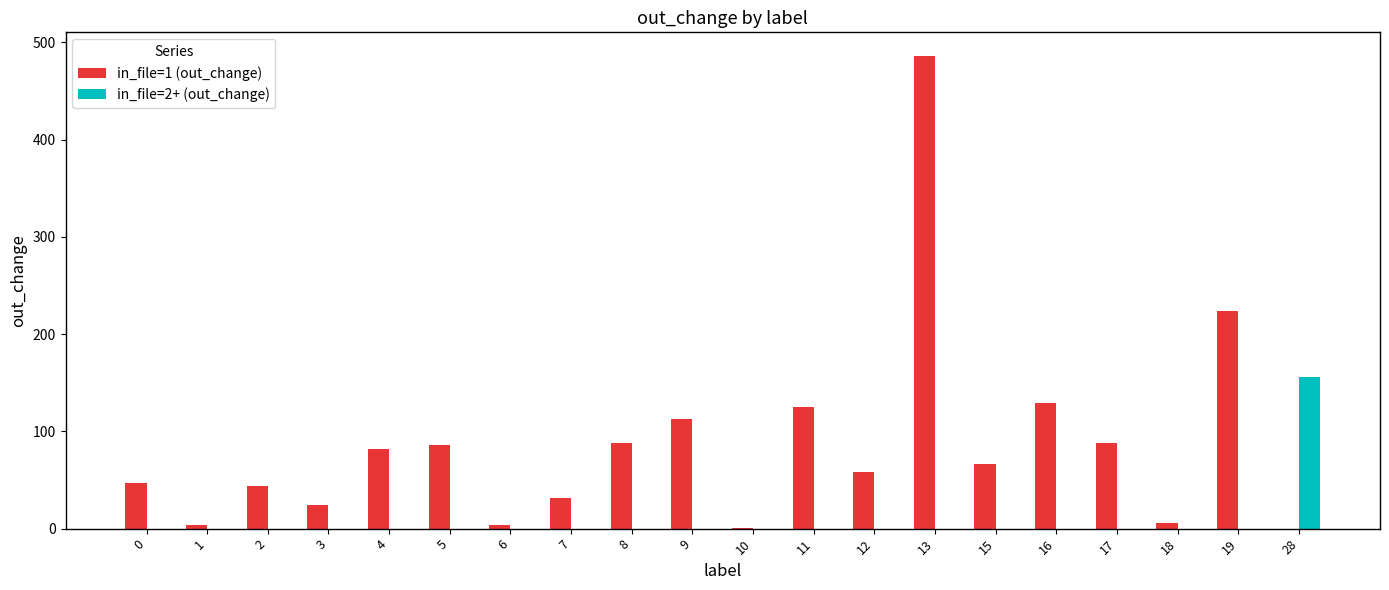

Where is in_file=1 (out_change) nearest to the value 243?

19